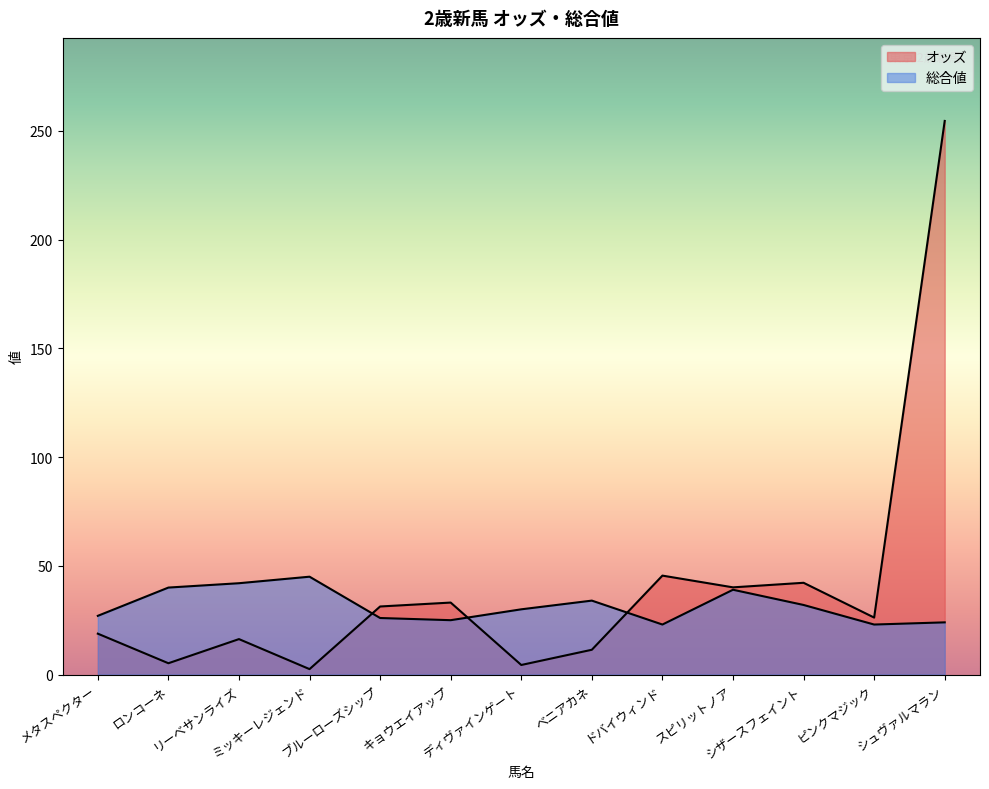

What is the sum of the 総合値 values at リーベサンライズ and キョウエイアップ?

67.0